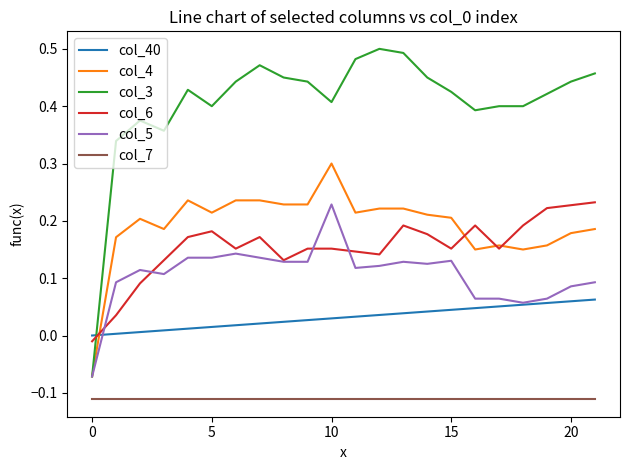

True or false: col_7 and col_4 intersect in this chart.

False